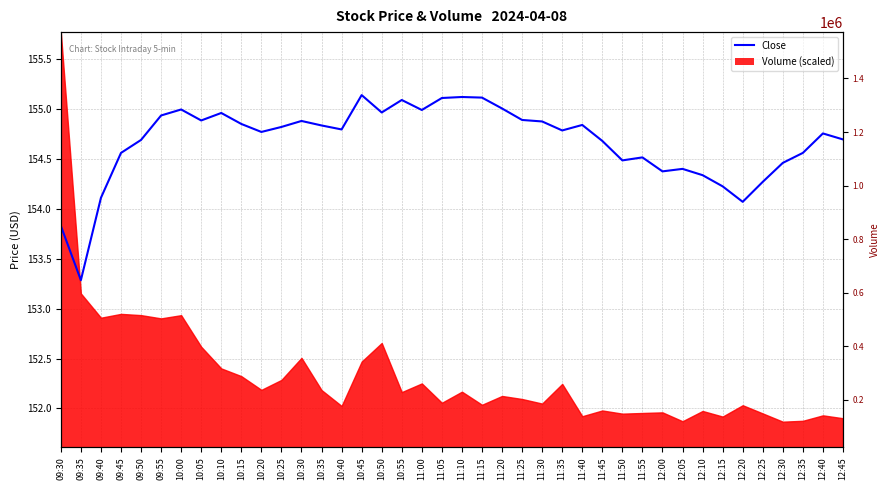

What is the sum of all values?

6186.9